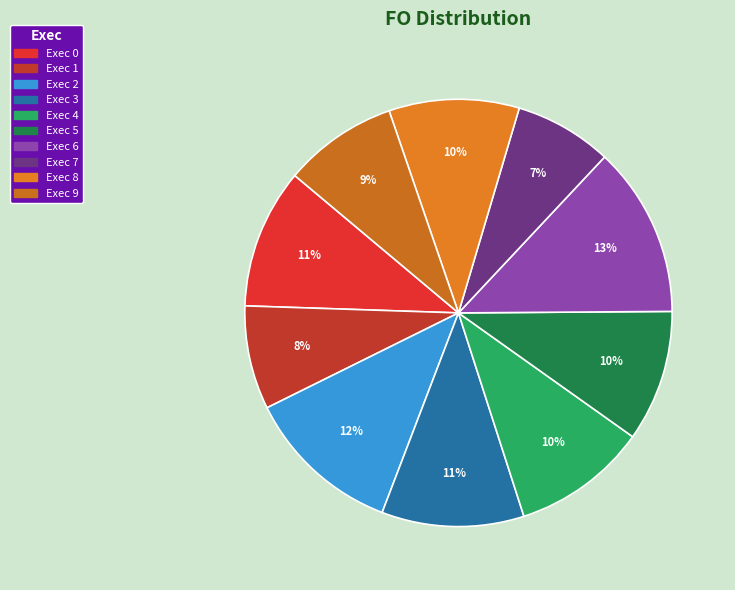

Which slice is the largest?

Exec 6